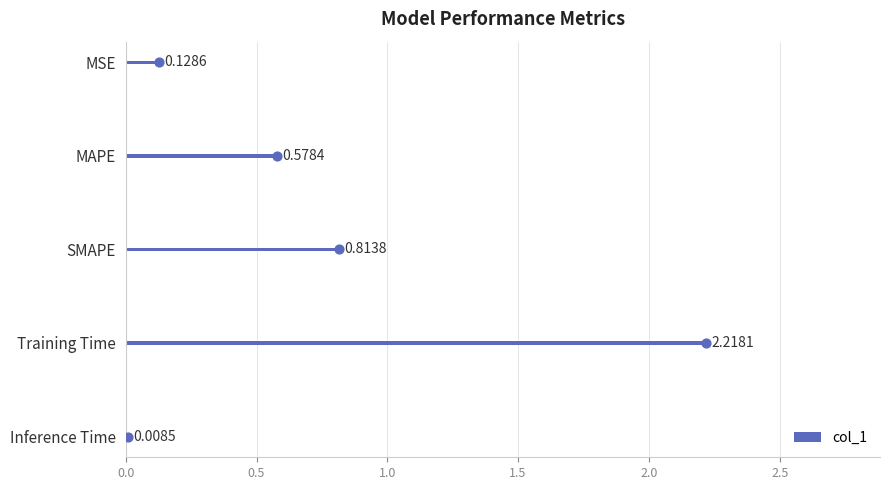

Where is col_1 nearest to the value 1?

SMAPE